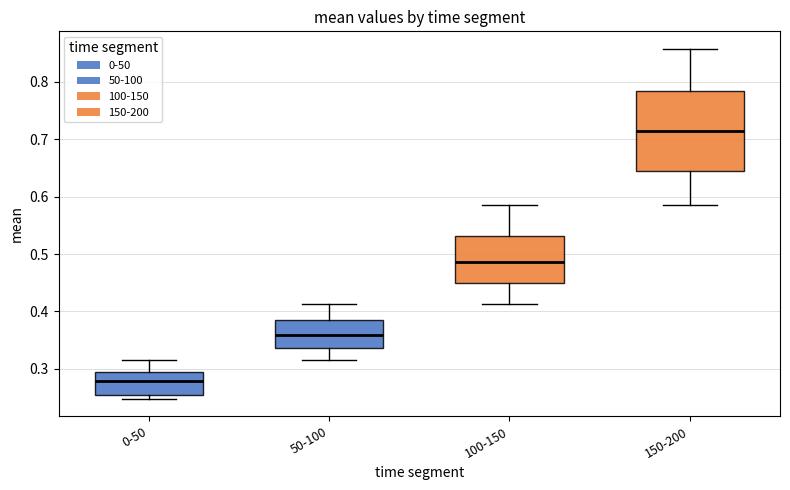

Reading left to right, transcribe this box plot: for each box, give where its median line is, the range the box spans, and where its two whiskers end, as read against the y-axis. The values are not printed on the chart, so give them approximately, as read against the axis.

0-50: median 0.28, box 0.26 to 0.30, whiskers 0.25 to 0.32
50-100: median 0.36, box 0.34 to 0.38, whiskers 0.32 to 0.41
100-150: median 0.49, box 0.45 to 0.53, whiskers 0.41 to 0.59
150-200: median 0.71, box 0.64 to 0.78, whiskers 0.59 to 0.86